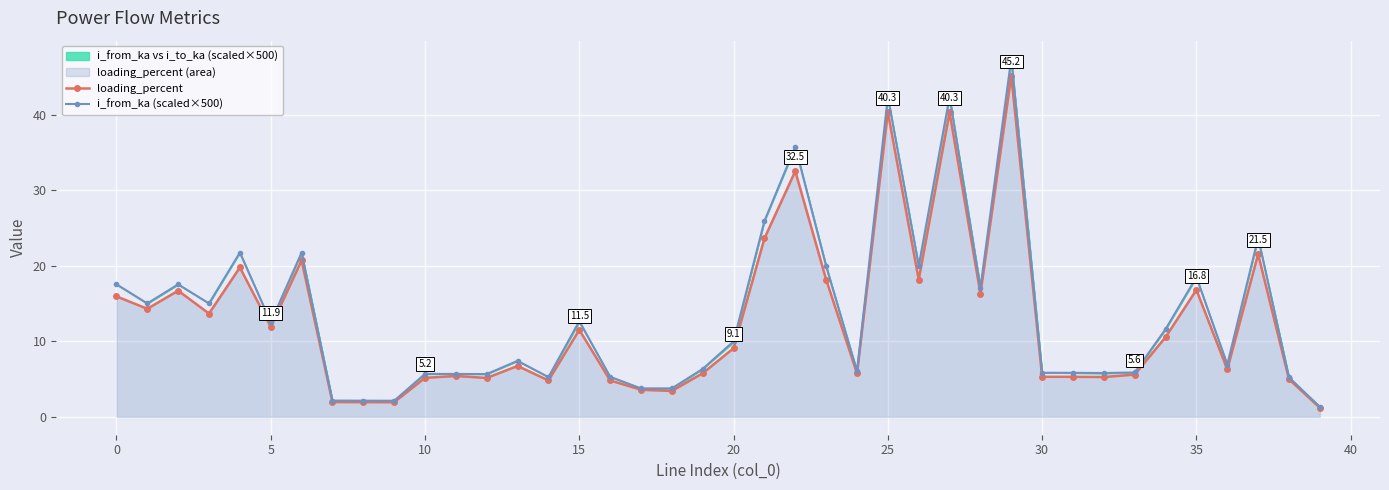

True or false: i_from_ka (scaled×500) has a value of 6.9 at 36.

True